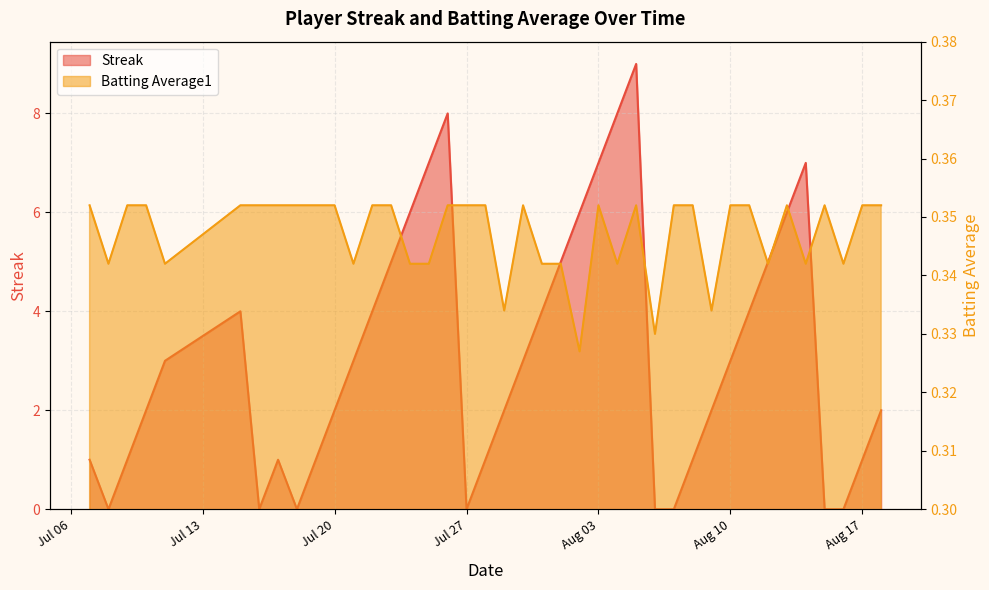

What is the value of the Batting Average1 point at the 9th from the left?

0.4